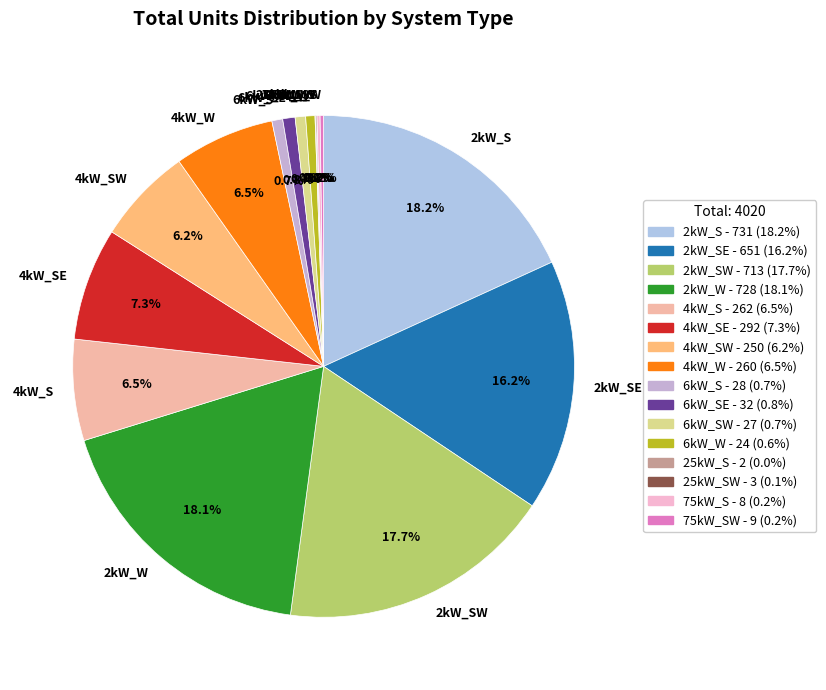

What is the ratio of the value at 4kW_W to the value at 2kW_SE?

0.4